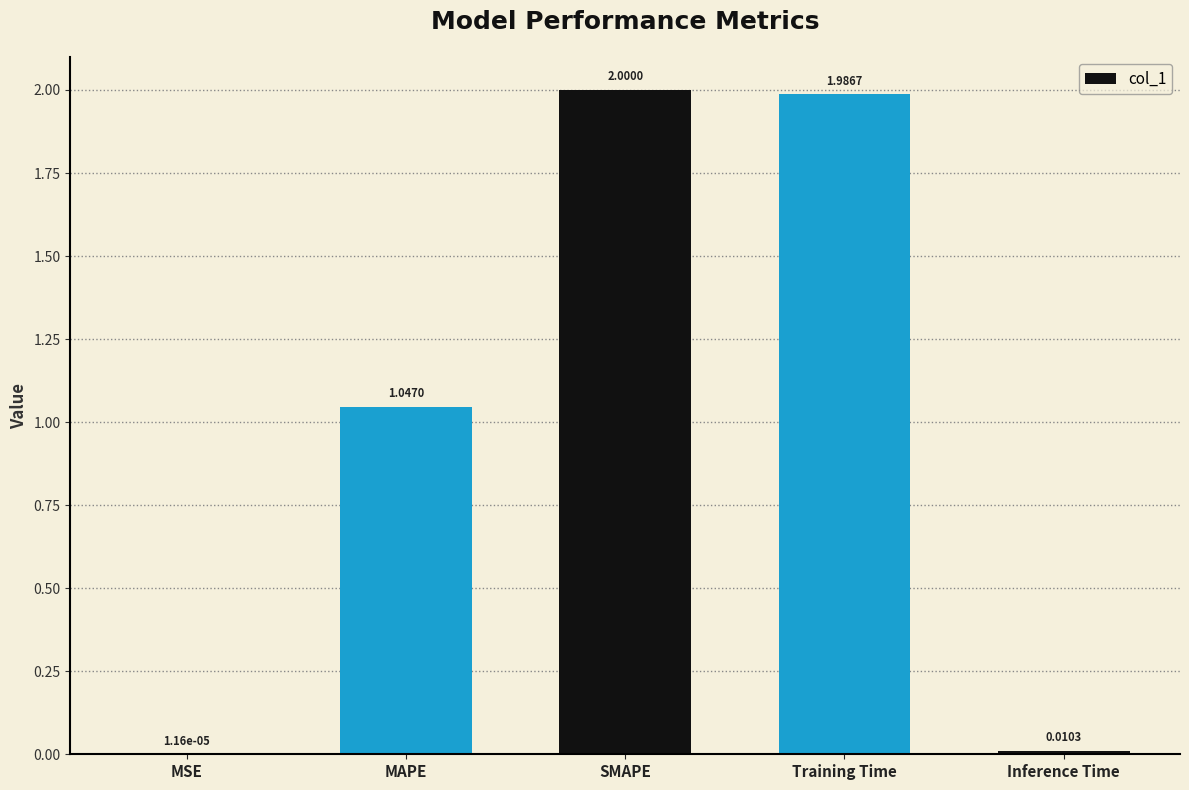

Where is the data nearest to the value 1?

MAPE